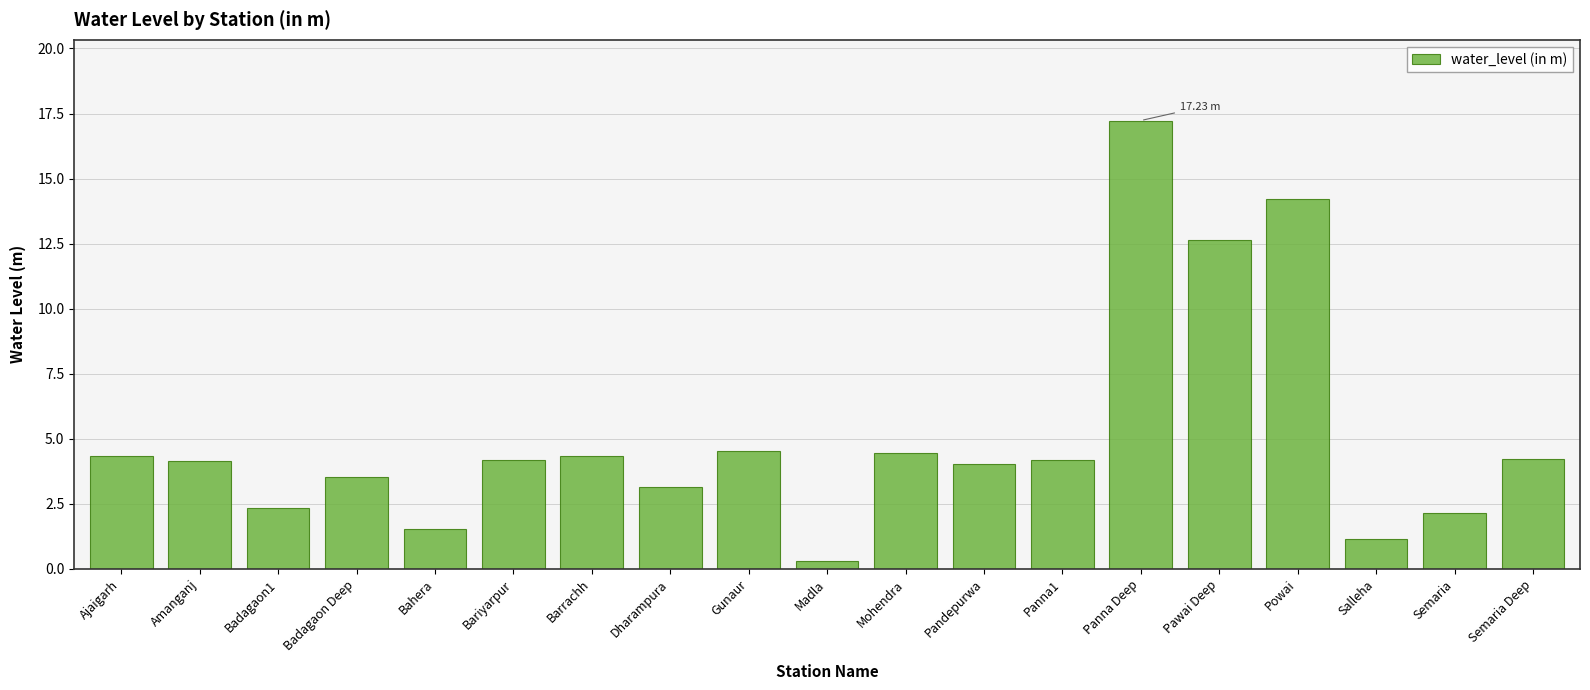

Between Dharampura and Bahera, which is larger?

Dharampura